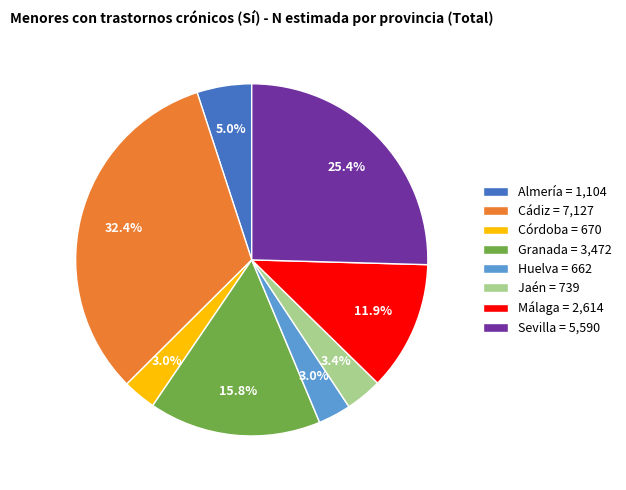

Does Córdoba represent more than half of the total?

No